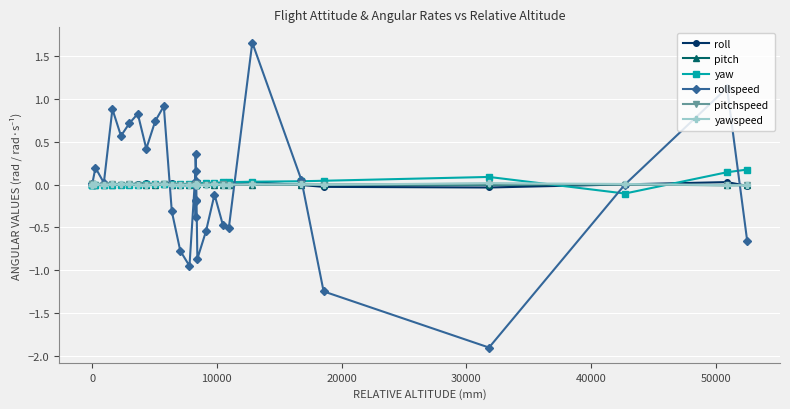

How many interior local peaks does the roll series have?

9